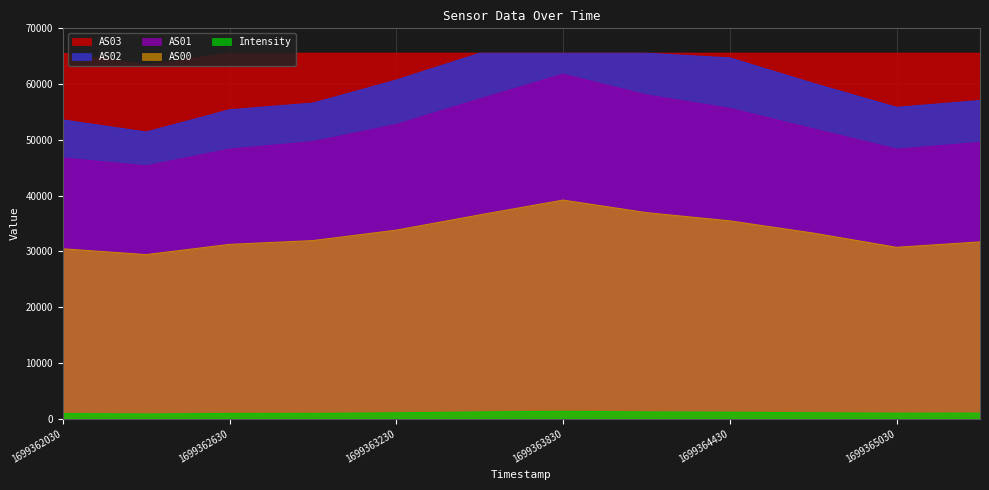

True or false: Intensity and AS02 cross at least once.

False